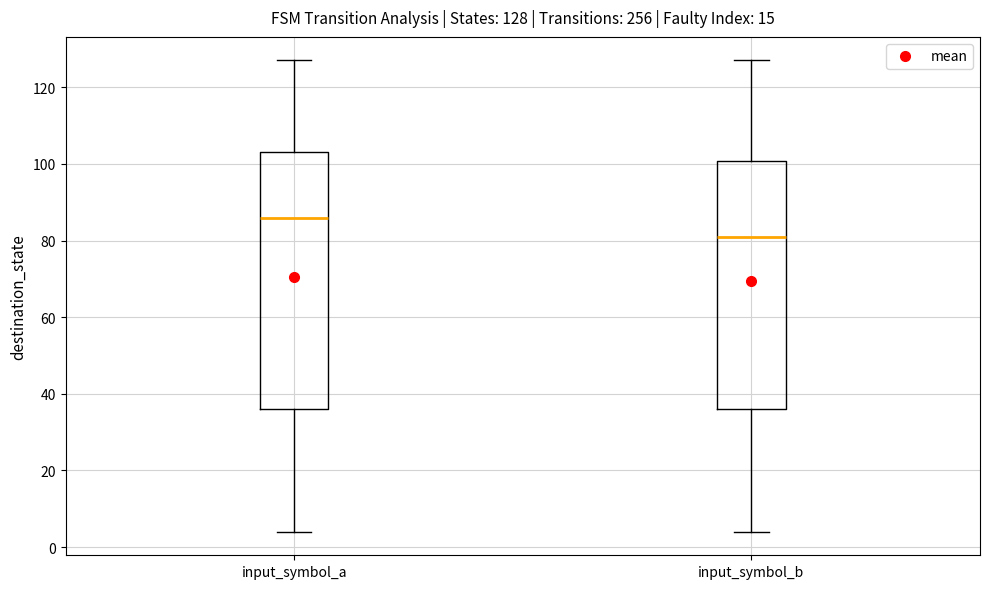

Comparing the boxes themselves (not the whiskers), which one is the tallest?

input_symbol_a